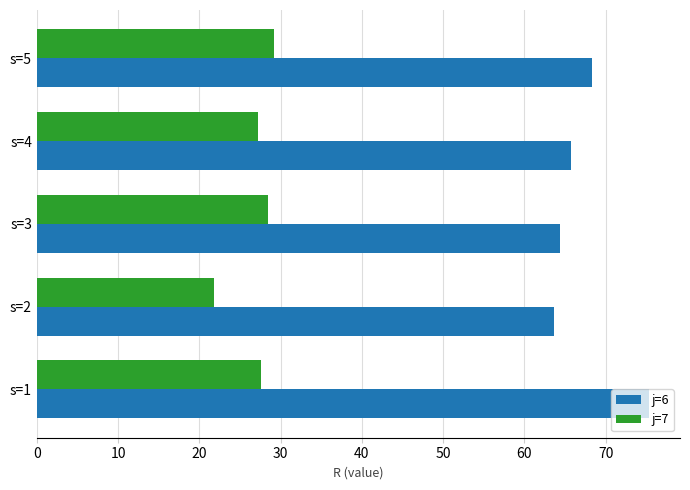

The value of j=6 at s=3 is 33.0. True or false?

False